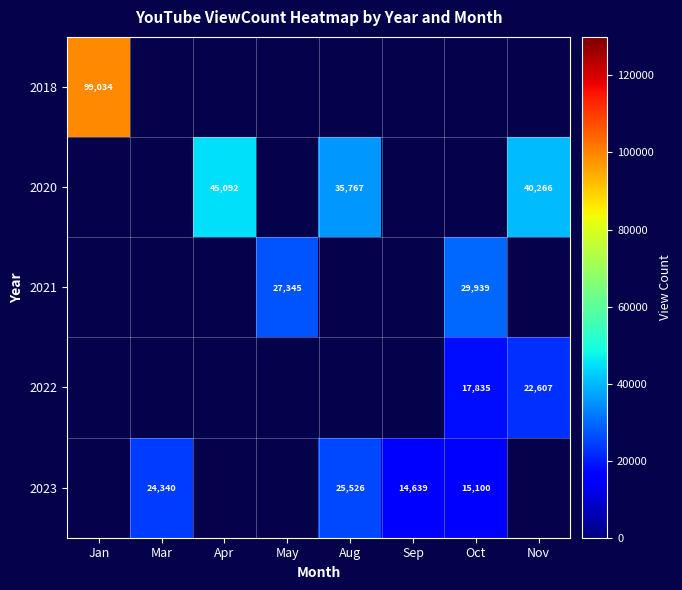

Count the number of data series in this chart.

5